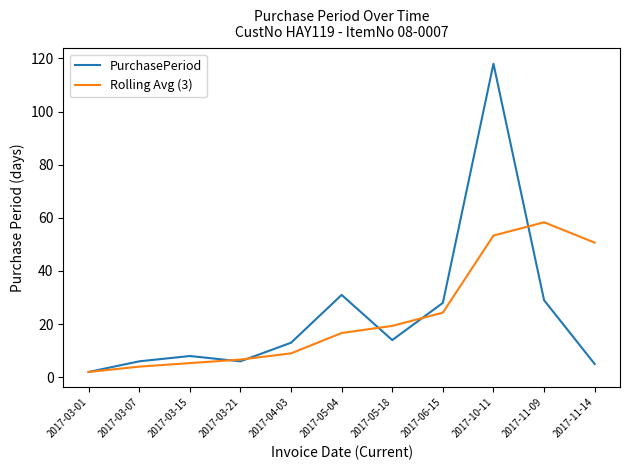

Which series has the widest spread of values?

PurchasePeriod